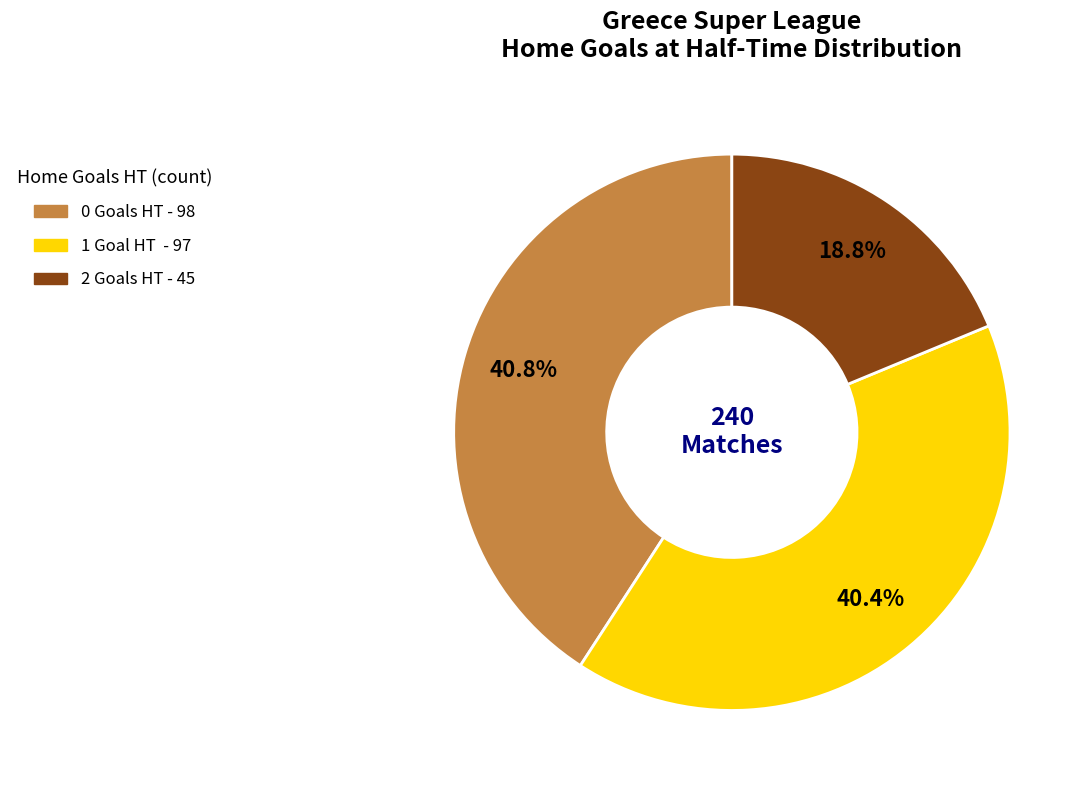

To the nearest percent, what percentage of the pie is 1?

40%